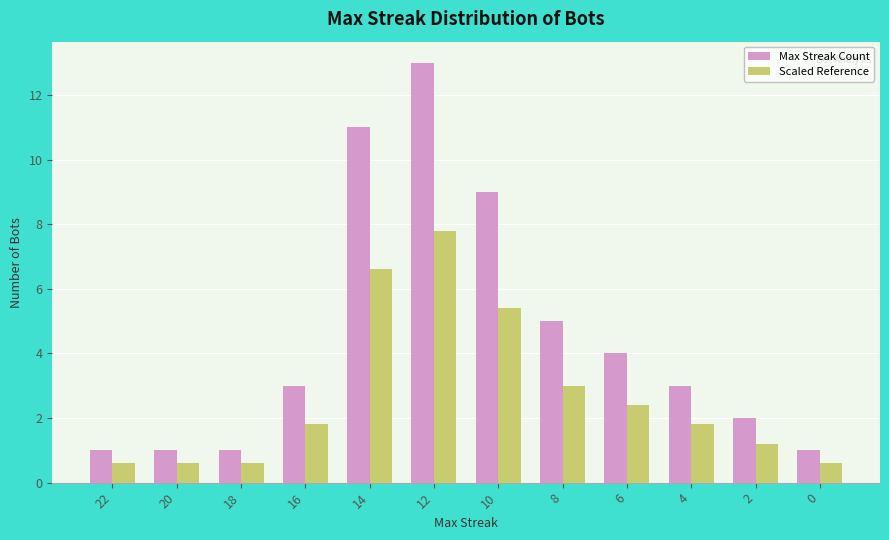

Reading right to left, list all the values displayed in this chart.

Max Streak Count: 0=1.0	2=2.0	4=3.0	6=4.0	8=5.0	10=9.0	12=13.0	14=11.0	16=3.0	18=1.0	20=1.0	22=1.0
Scaled Reference: 0=0.6	2=1.2	4=1.8	6=2.4	8=3.0	10=5.4	12=7.8	14=6.6	16=1.8	18=0.6	20=0.6	22=0.6